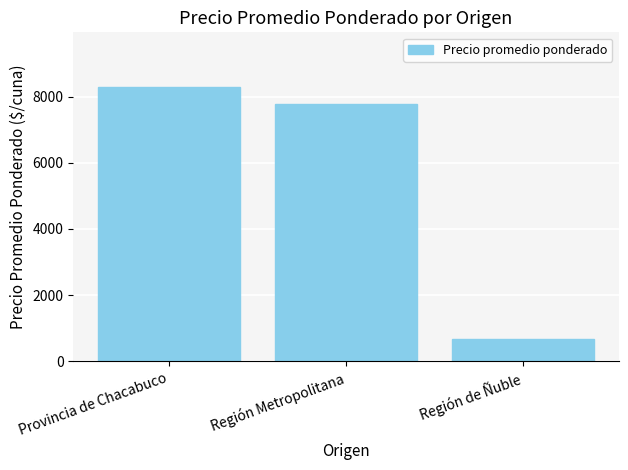

List the labels in order of value, largest first.

Provincia de Chacabuco, Región Metropolitana, Región de Ñuble